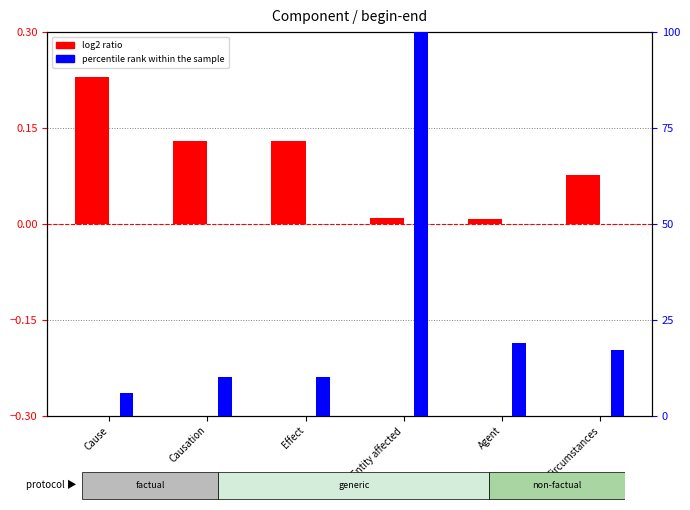

What is the difference between the maximum and minimum values in the log2 ratio series?

0.2